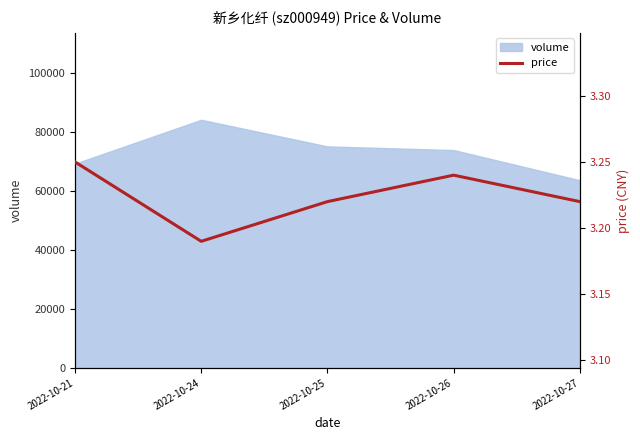

Where is the data nearest to the value 3?

2022-10-24